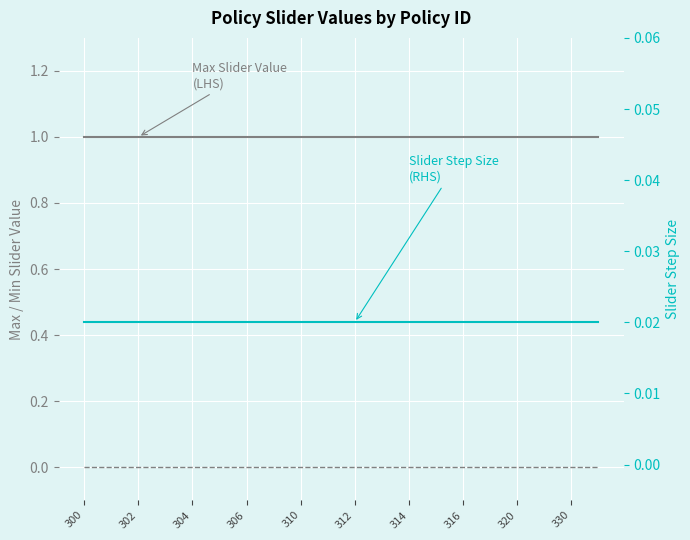

What is the difference between the highest and lowest values at 302?

1.0